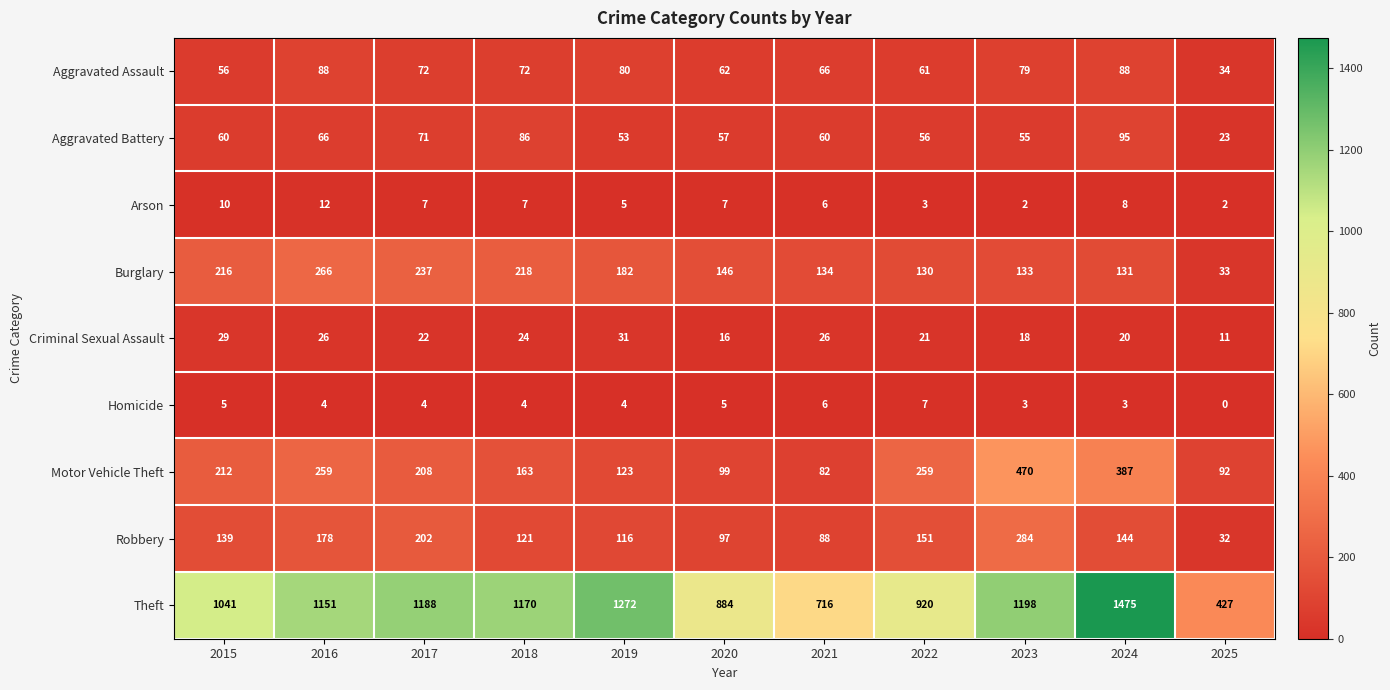

What is the difference between the maximum and second lowest values in the Arson series?

10